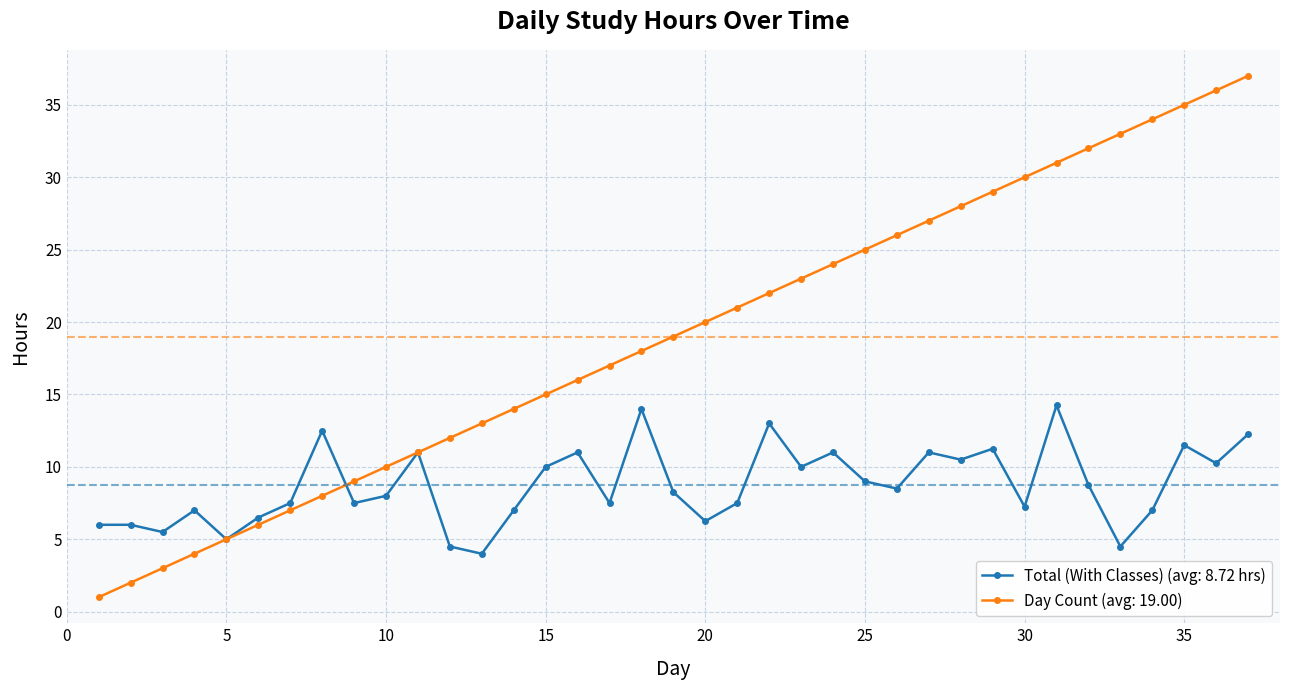

What is the greatest value displayed?

37.0